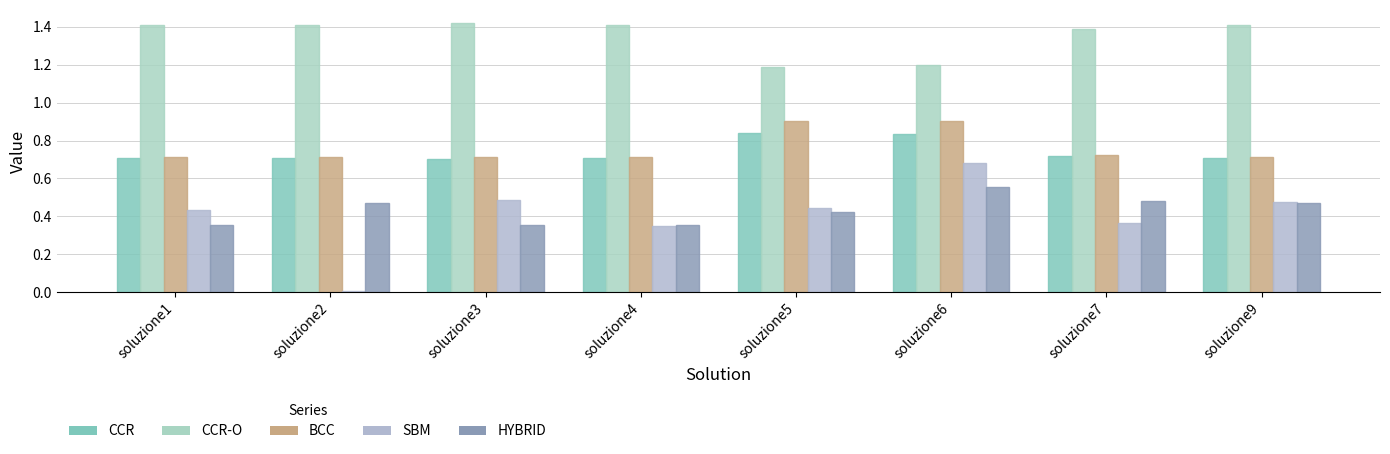

How many bars are there in total?

40